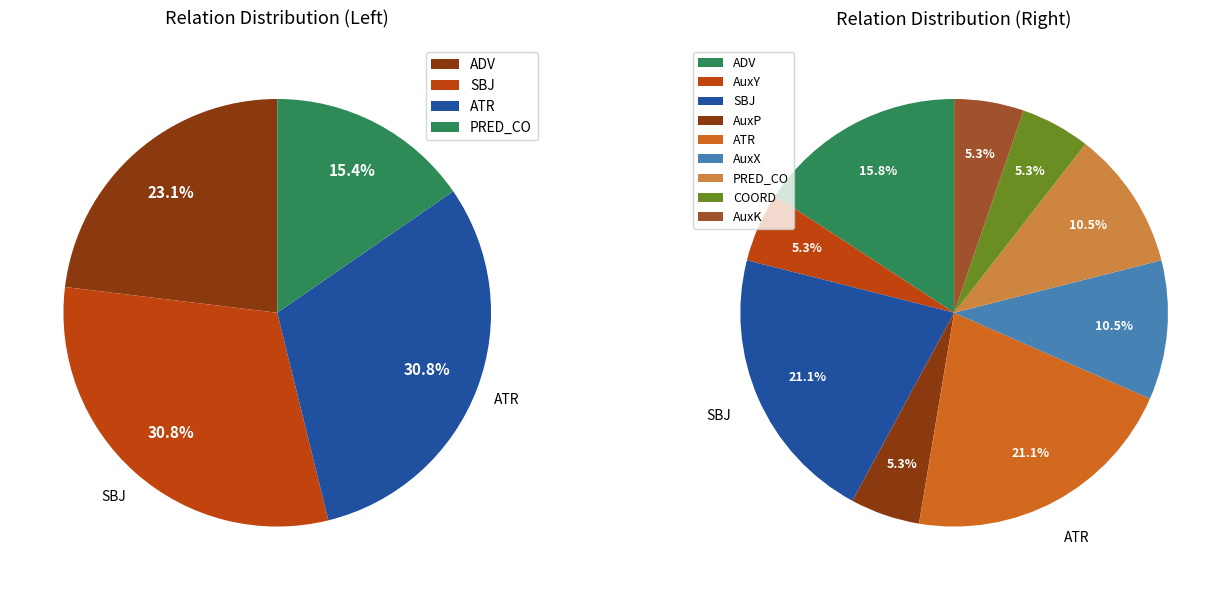

Between AuxK and AuxP, which is larger?

AuxK